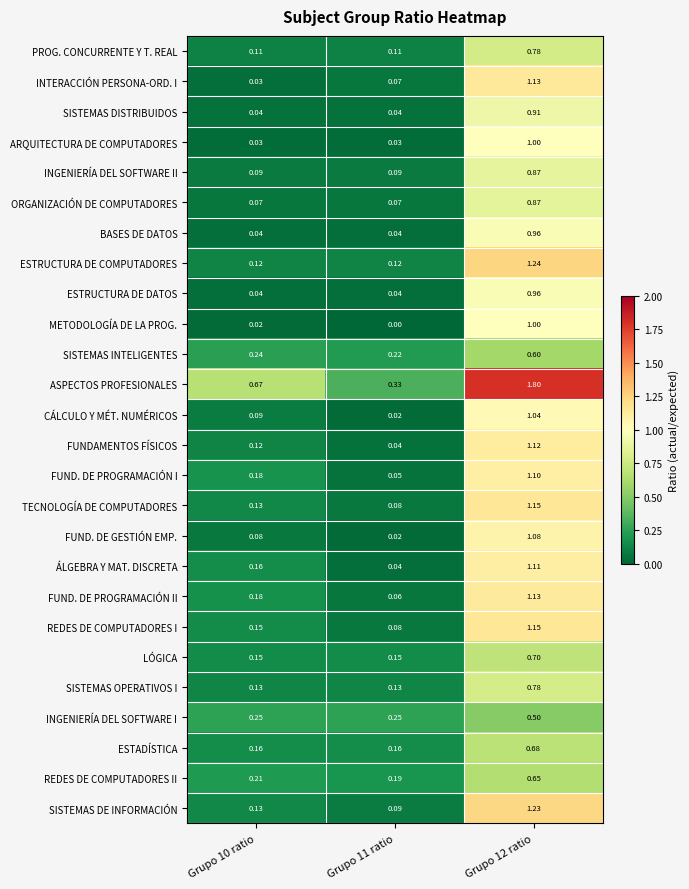

At which category is the sum across all series the highest?

Grupo 12 ratio